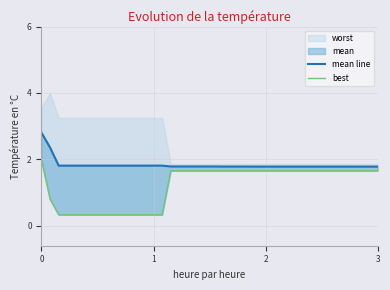

How many lines are shown in the chart?

2